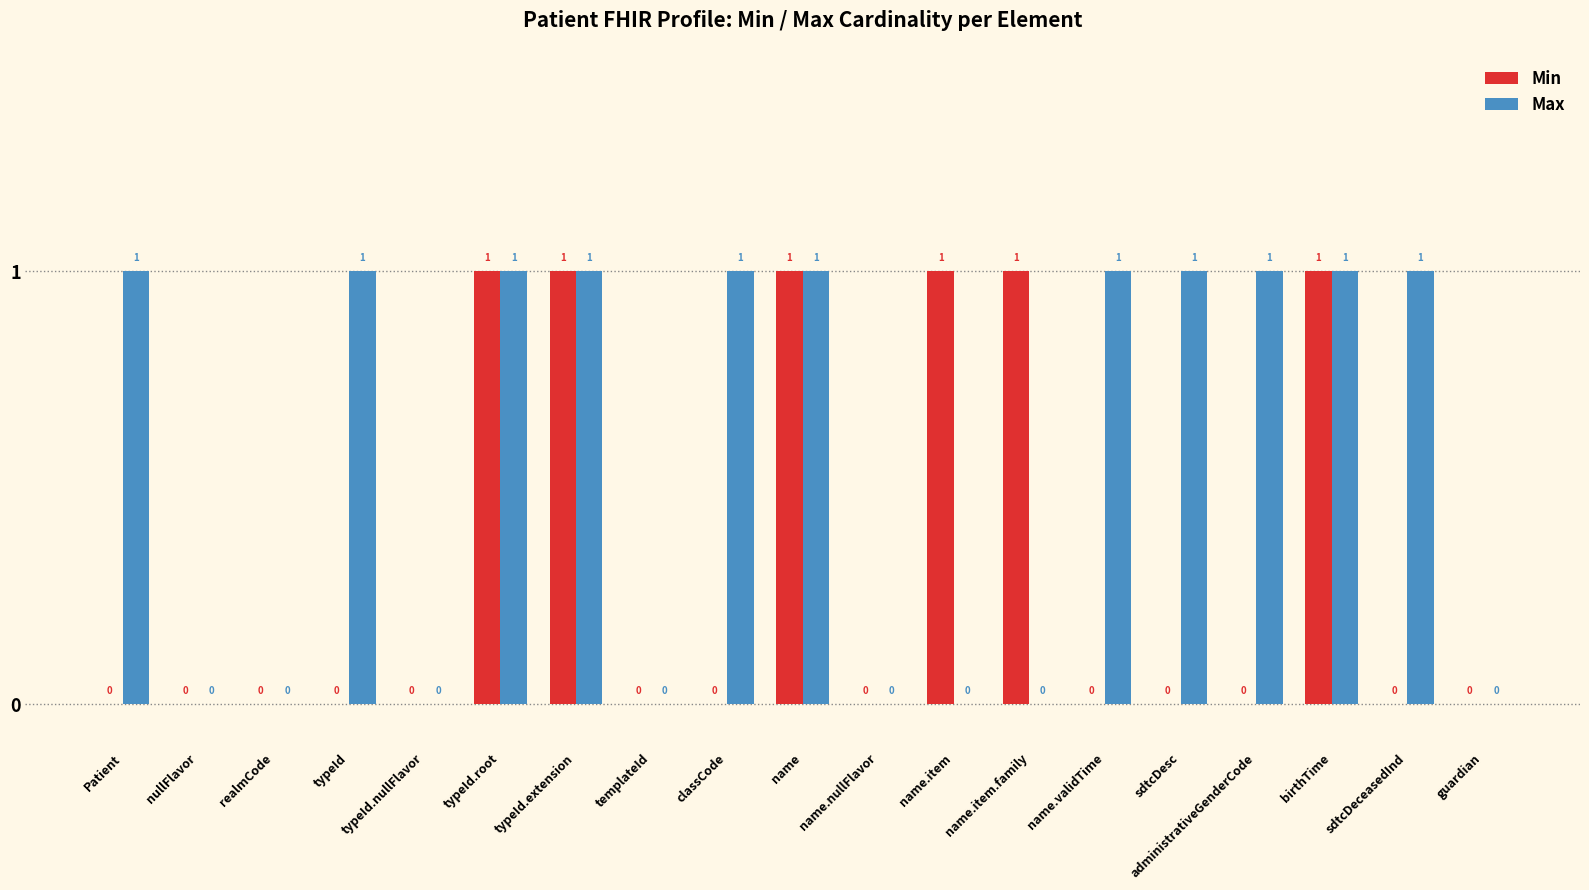

What is the sum of all Max values?

11